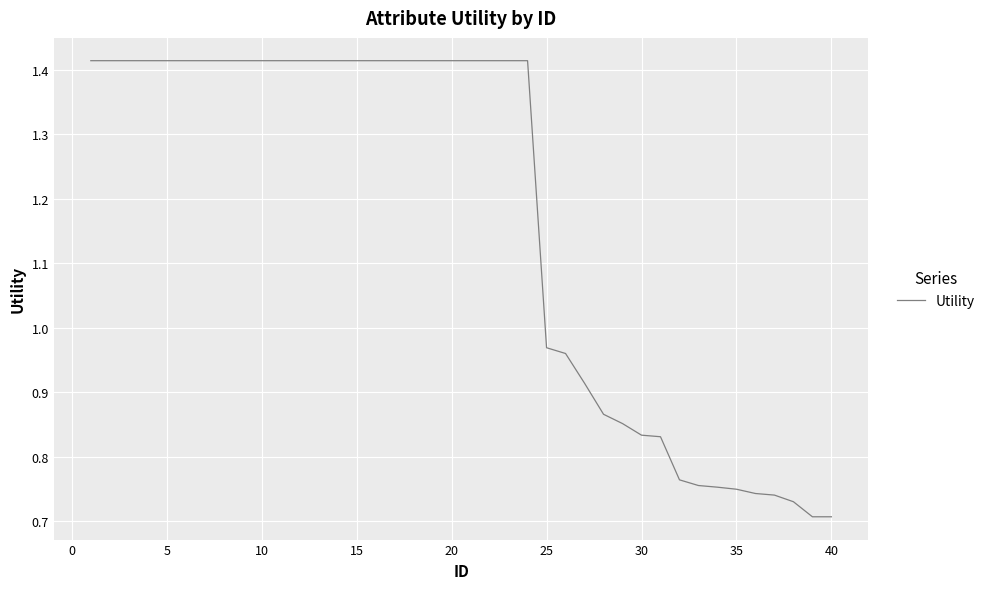

The value at 25 is 0.2. True or false?

False